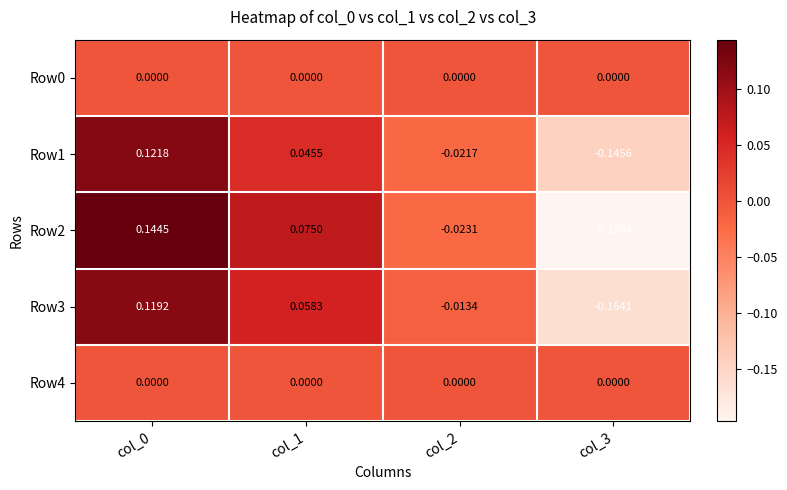

Is the value of Row2 at col_2 greater than the value of Row3 at col_3?

Yes